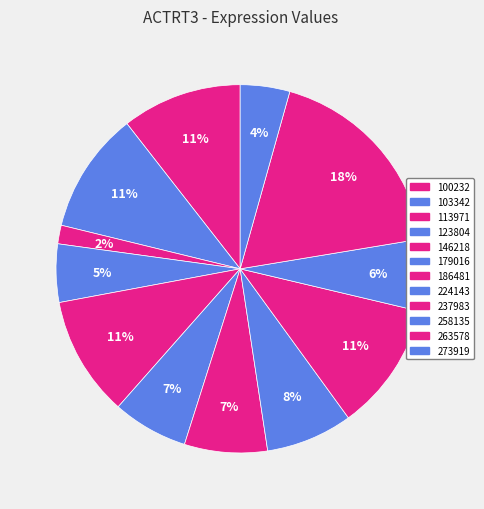

Count the number of slices in the pie.

12